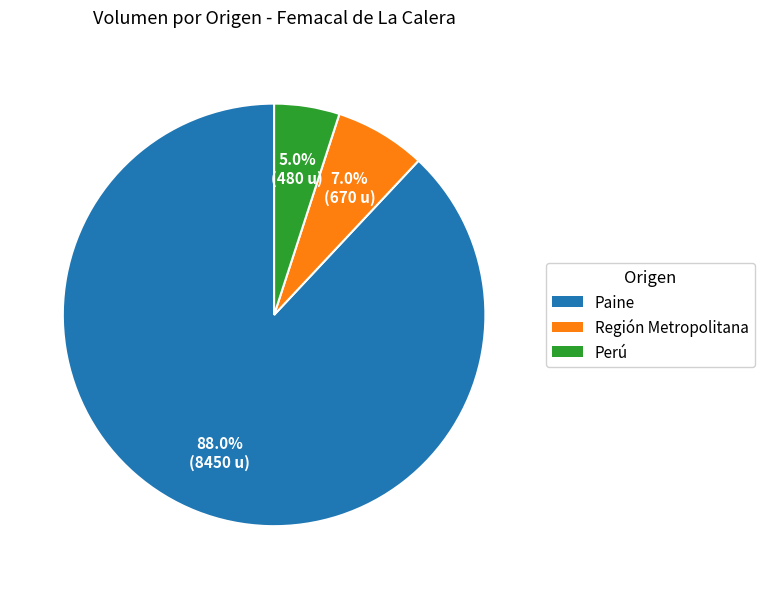

What is the largest slice in the pie chart?

Paine